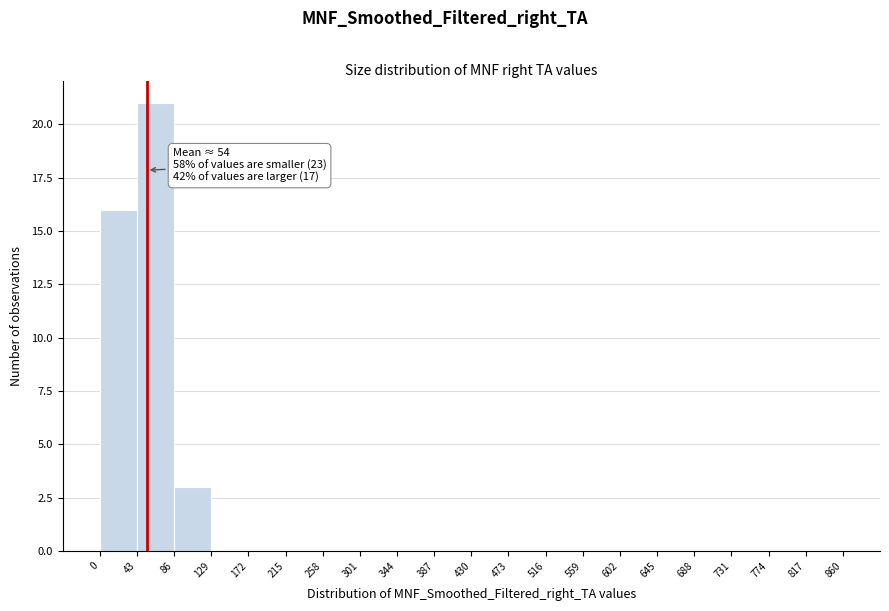

Over which range of the x-axis is the bar tallest?

43 to 86